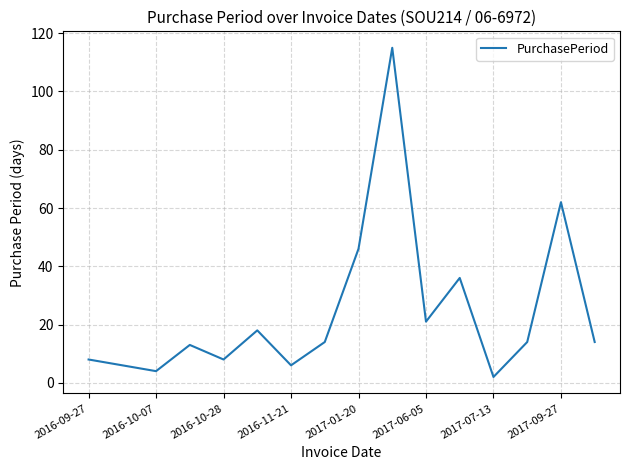

What is the difference between the maximum and minimum values?

113